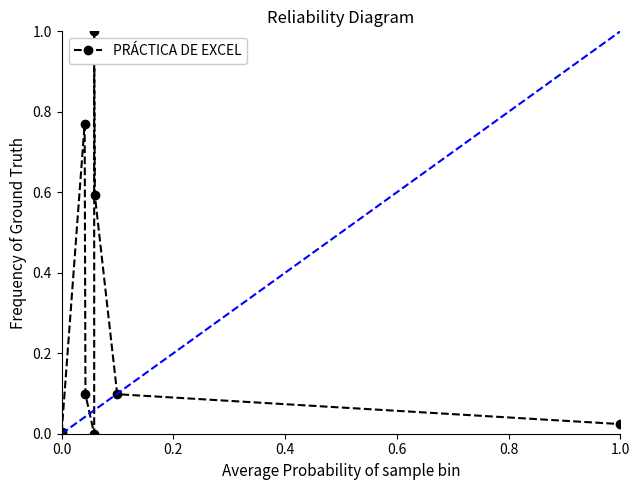

What is the difference between the maximum and minimum values?

1.0